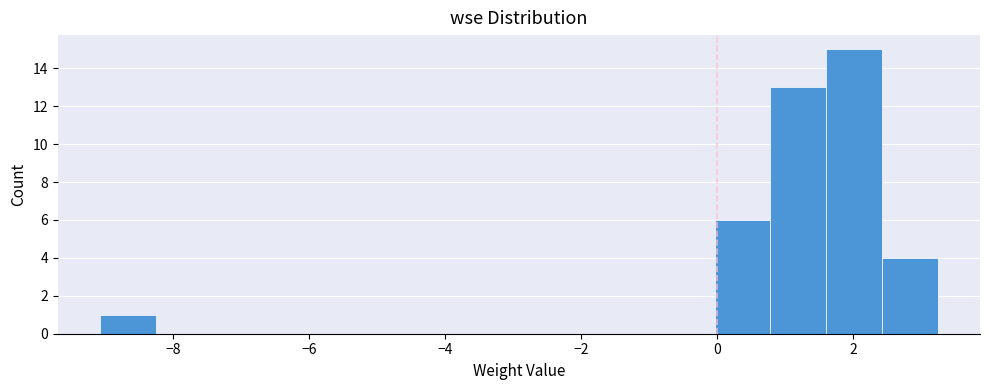

Reading left to right, transcribe this chart: for each bar, give the range it covers on the x-axis and its height. Neither the bar edges nor the heights are printed on the chart, so give them approximately, as read against the axes.

-9.0 to -8.2: 1
-8.2 to -7.4: 0
-7.4 to -6.6: 0
-6.6 to -5.8: 0
-5.8 to -5.0: 0
-5.0 to -4.2: 0
-4.2 to -3.4: 0
-3.4 to -2.6: 0
-2.6 to -1.6: 0
-1.6 to -0.8: 0
-0.8 to 0.0: 0
0.0 to 0.8: 6
0.8 to 1.6: 13
1.6 to 2.4: 15
2.4 to 3.2: 4